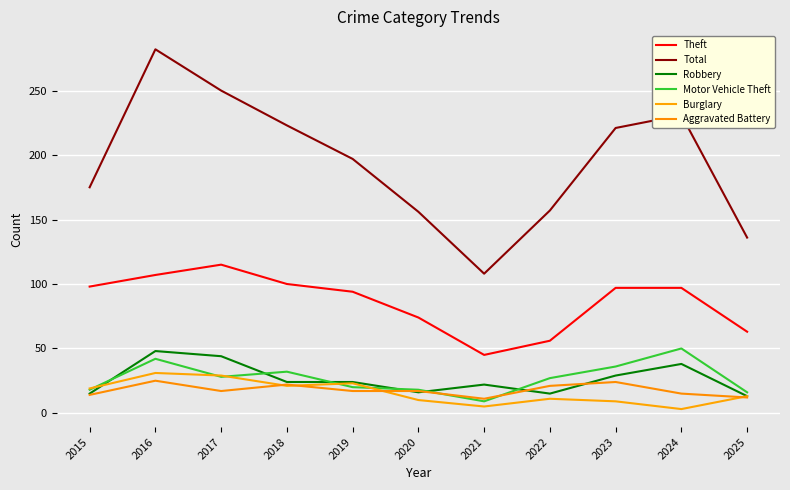

What is the value of the Robbery point at the 4th from the left?

24